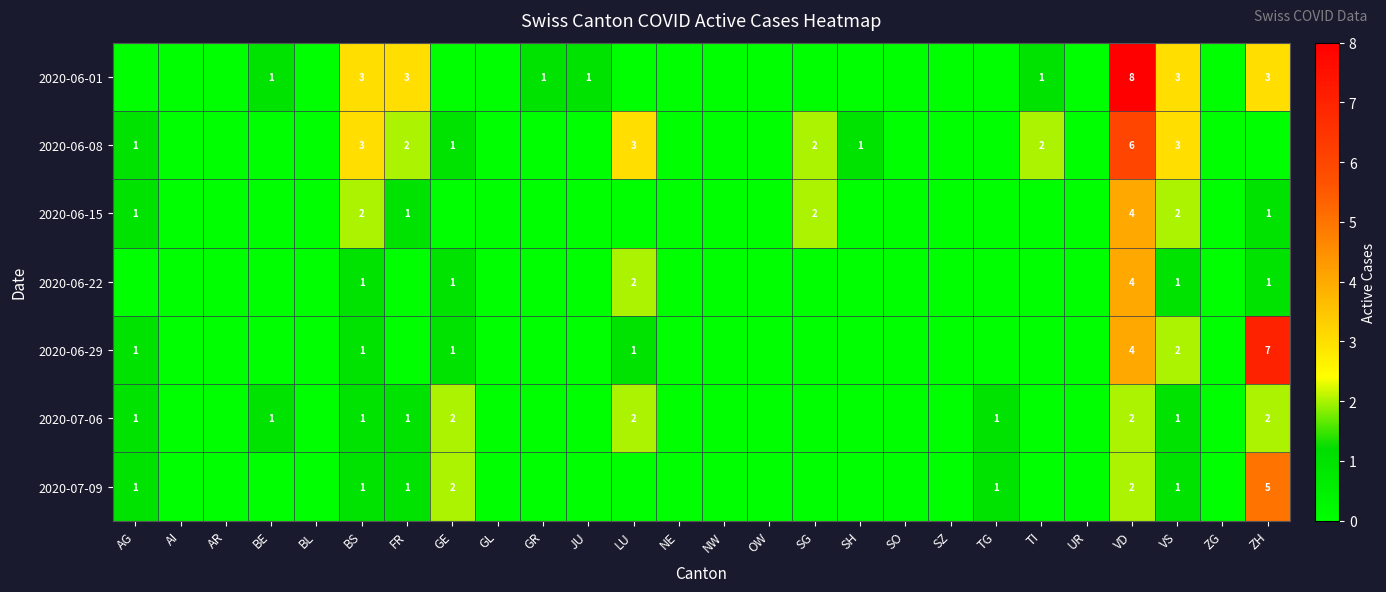

True or false: 2020-06-22 has a value of 2 at VD.

False